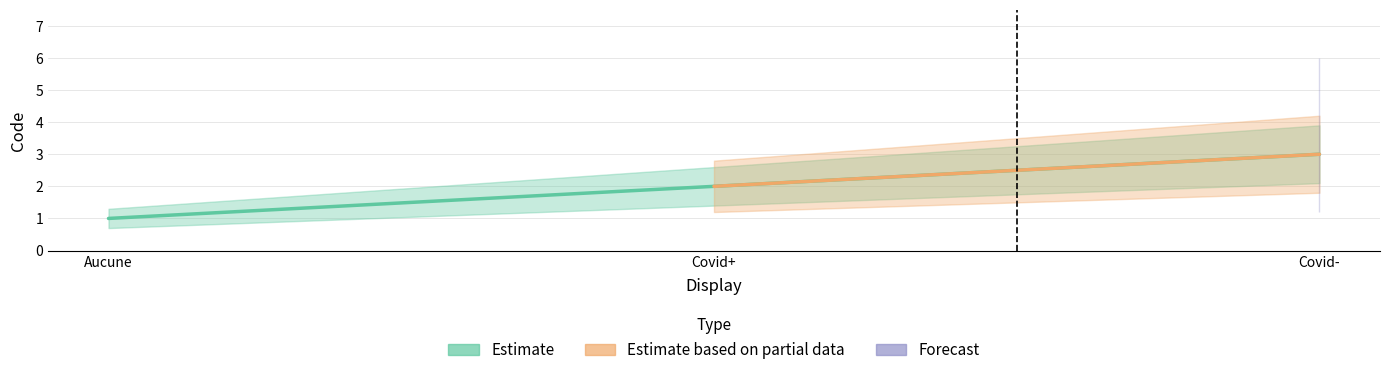

True or false: the data shows 3 at Covid-.

True